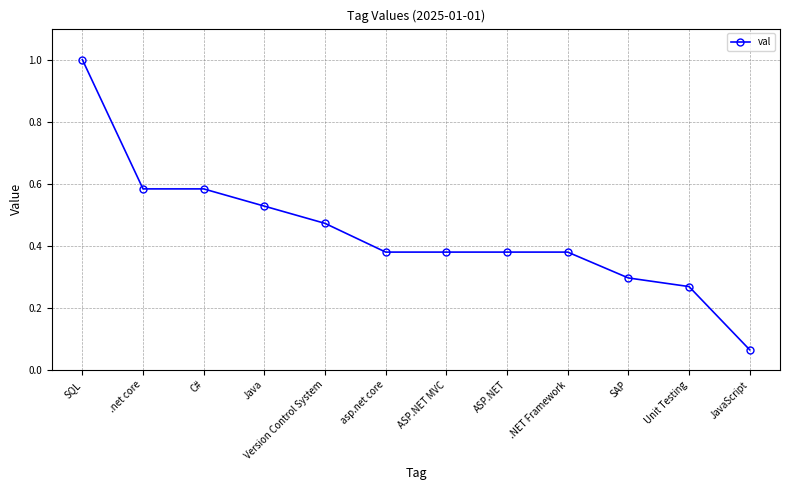

Which category has the lowest value across all series?

JavaScript